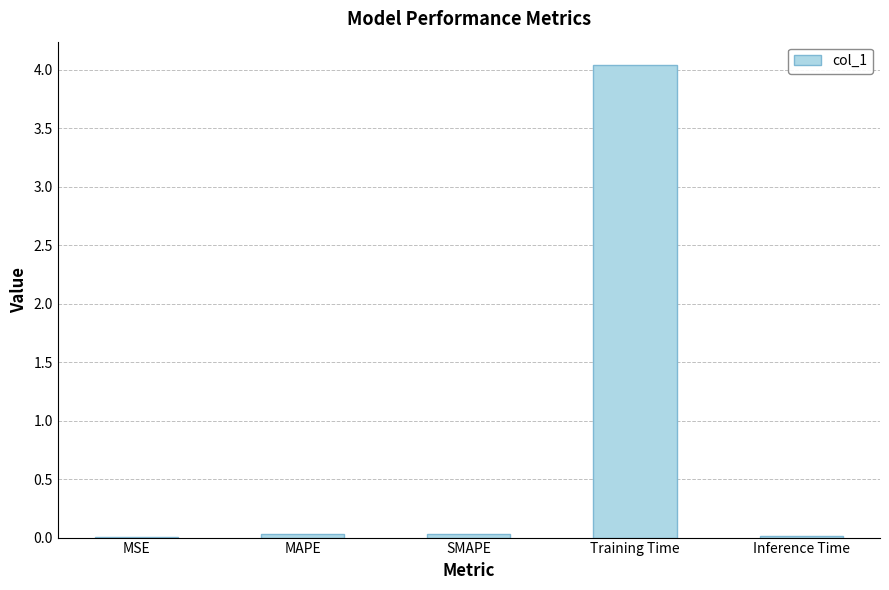

At which category does the chart reach its peak across all series?

Training Time